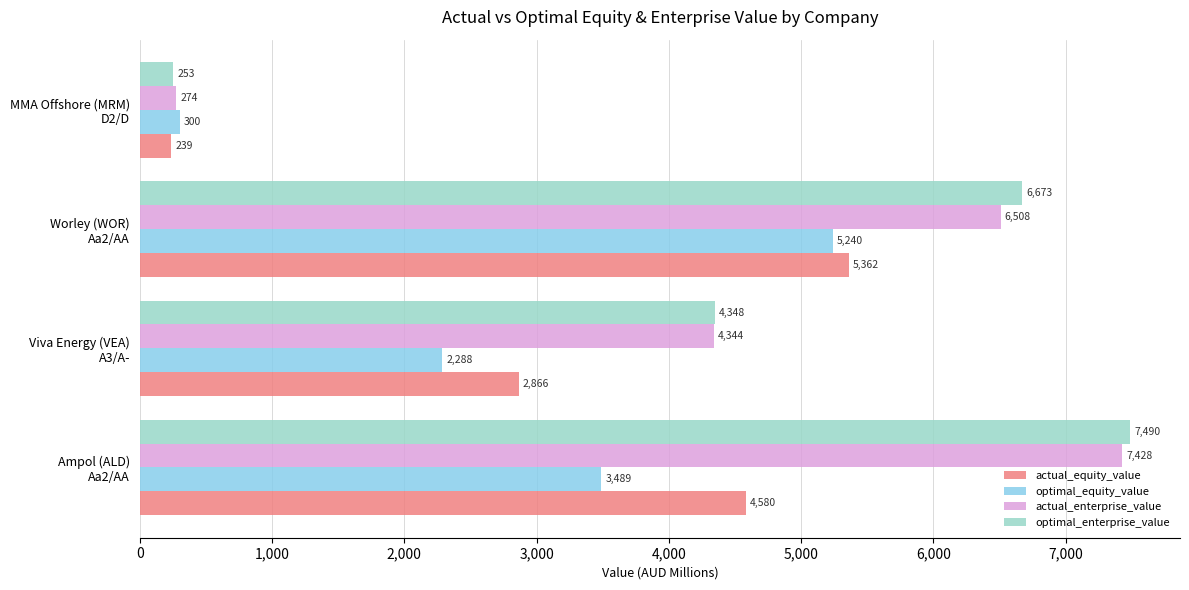

At how many categories does at least one series exceed 602?

3